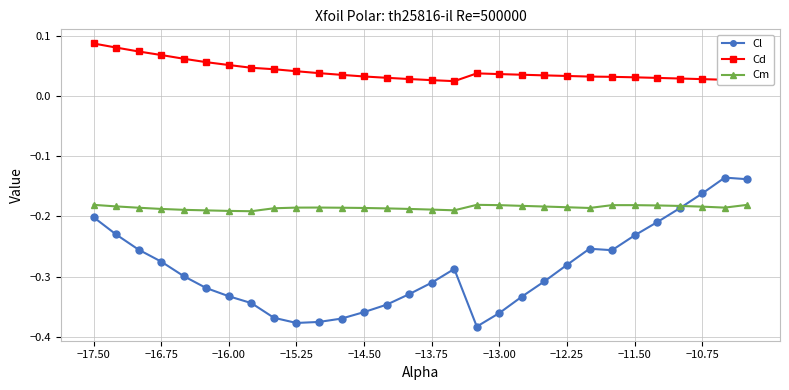

Which series has the widest spread of values?

Cl